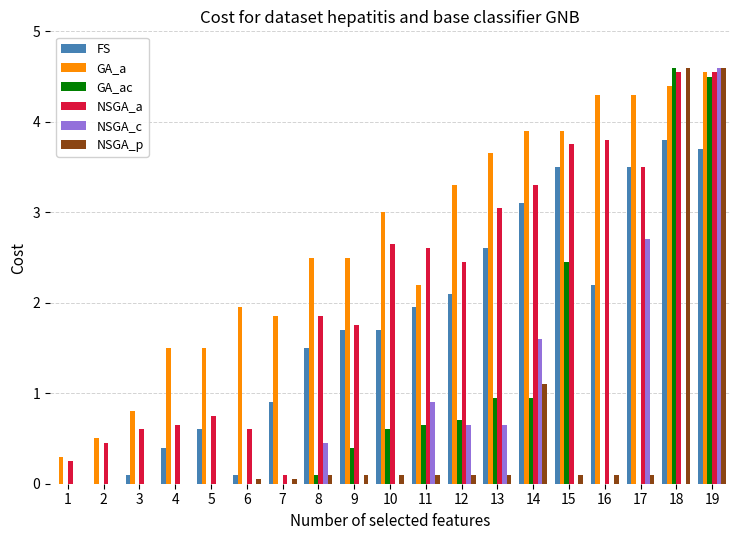

What is the sum of all NSGA_p values?

11.3